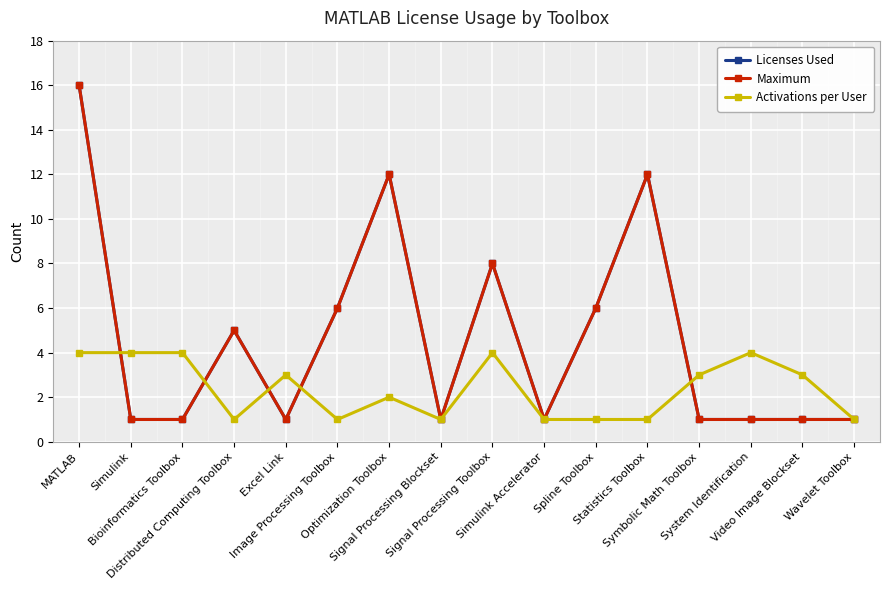

True or false: Licenses Used and Maximum intersect in this chart.

False